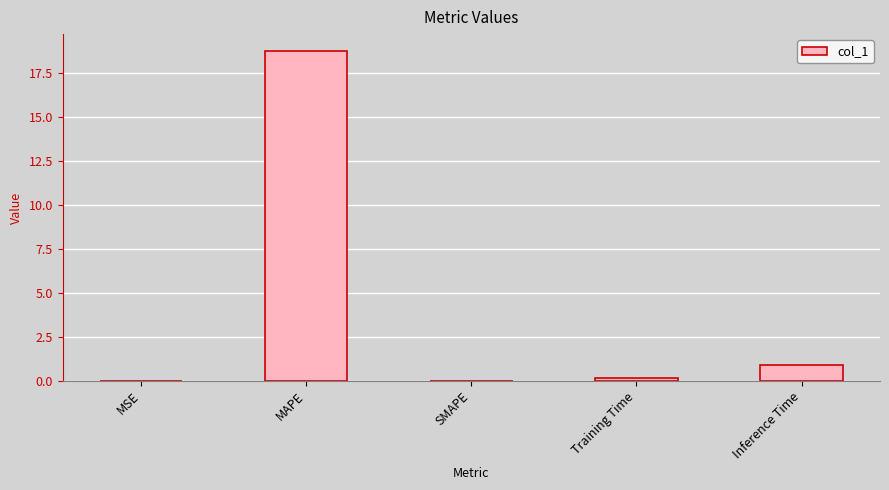

Between Inference Time and MAPE, which is larger?

MAPE